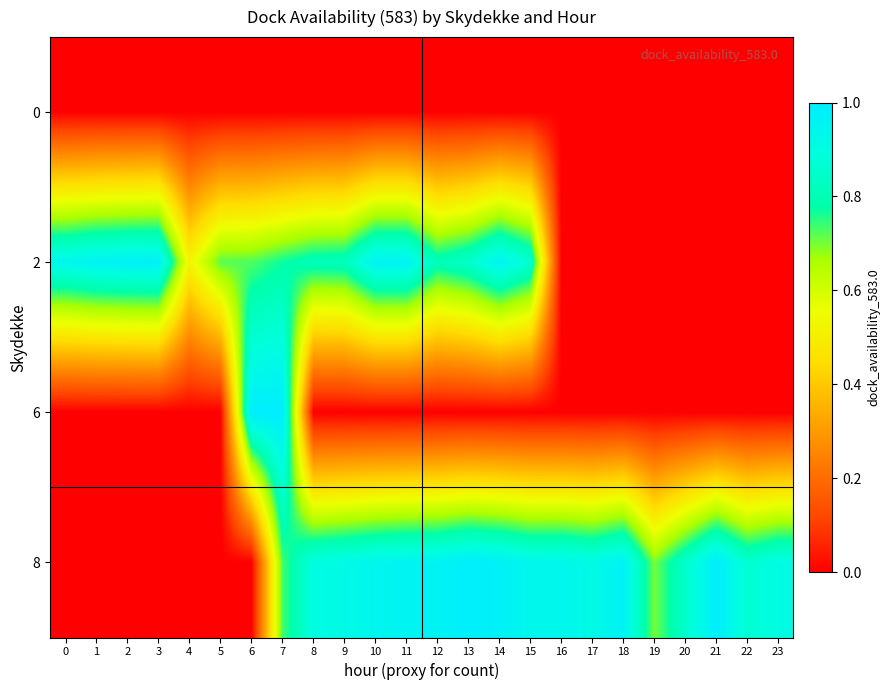

What is the spread (max minus min) of values at 13?

1.0